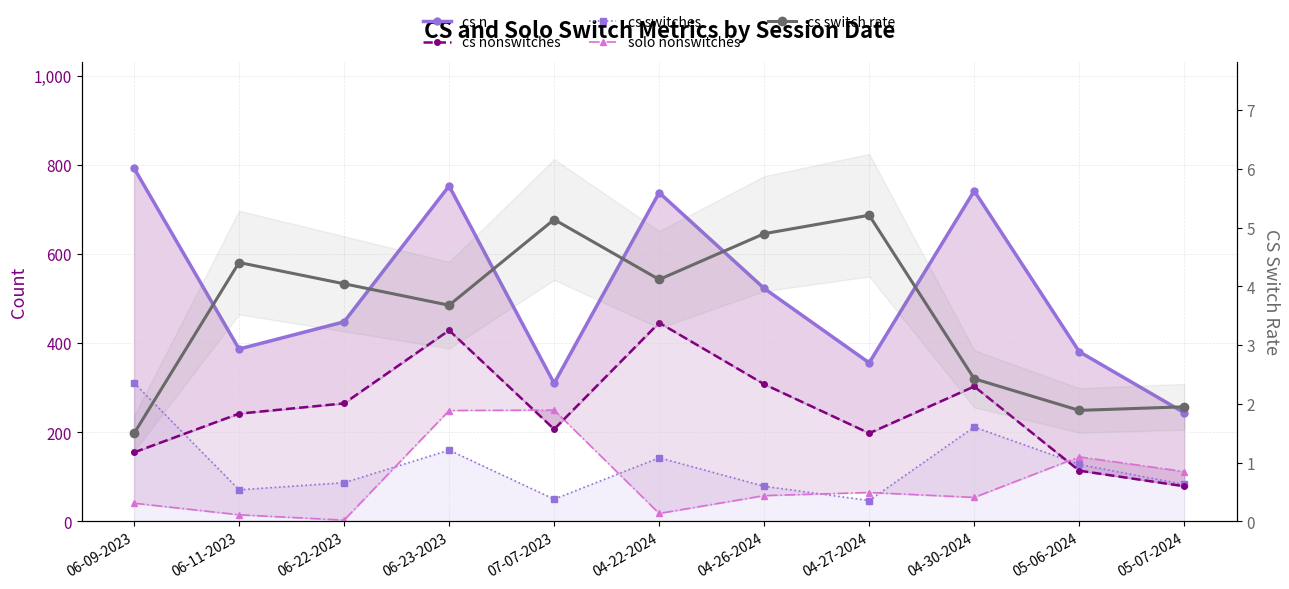

Does the chart display data point markers on the line(s)?

Yes